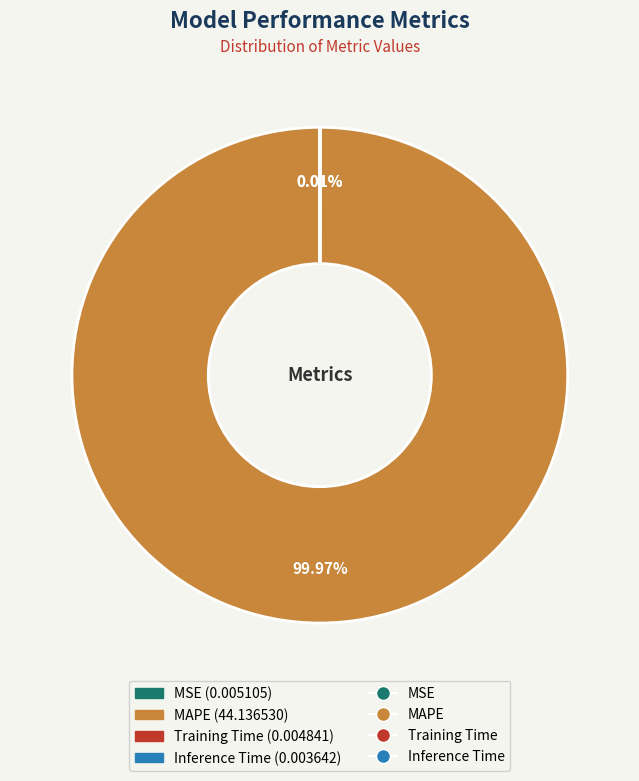

Is there a majority slice in this chart?

Yes